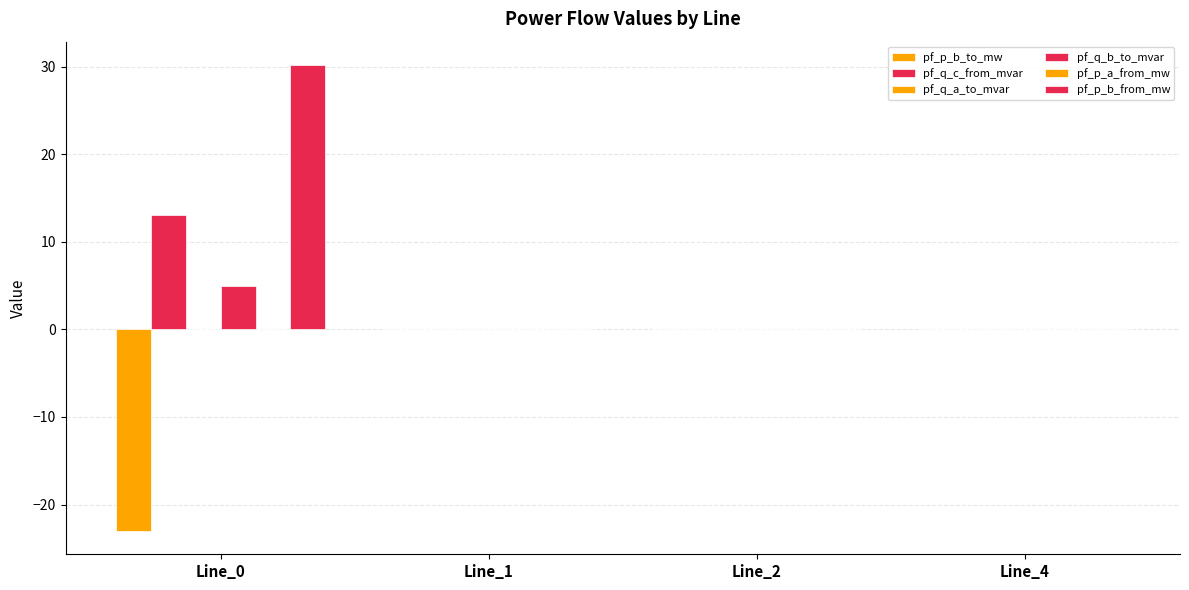

How many groups of bars are there?

4